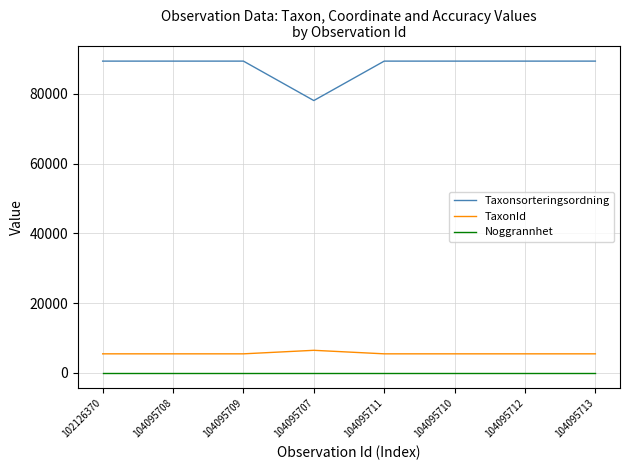

Which series has the largest total across all categories?

Taxonsorteringsordning